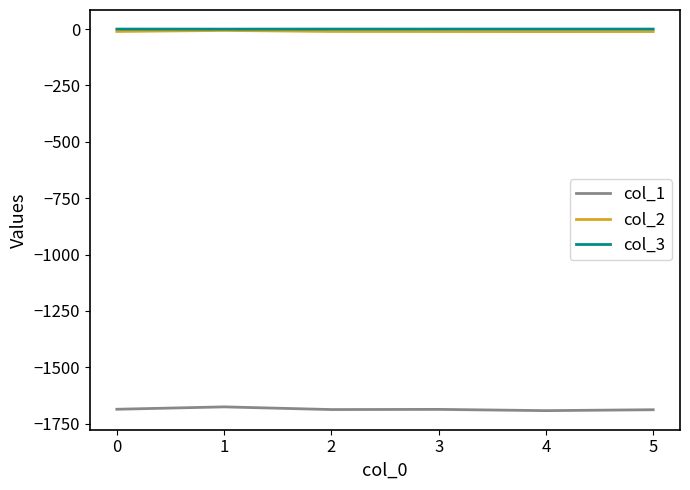

True or false: col_3 and col_1 intersect in this chart.

False